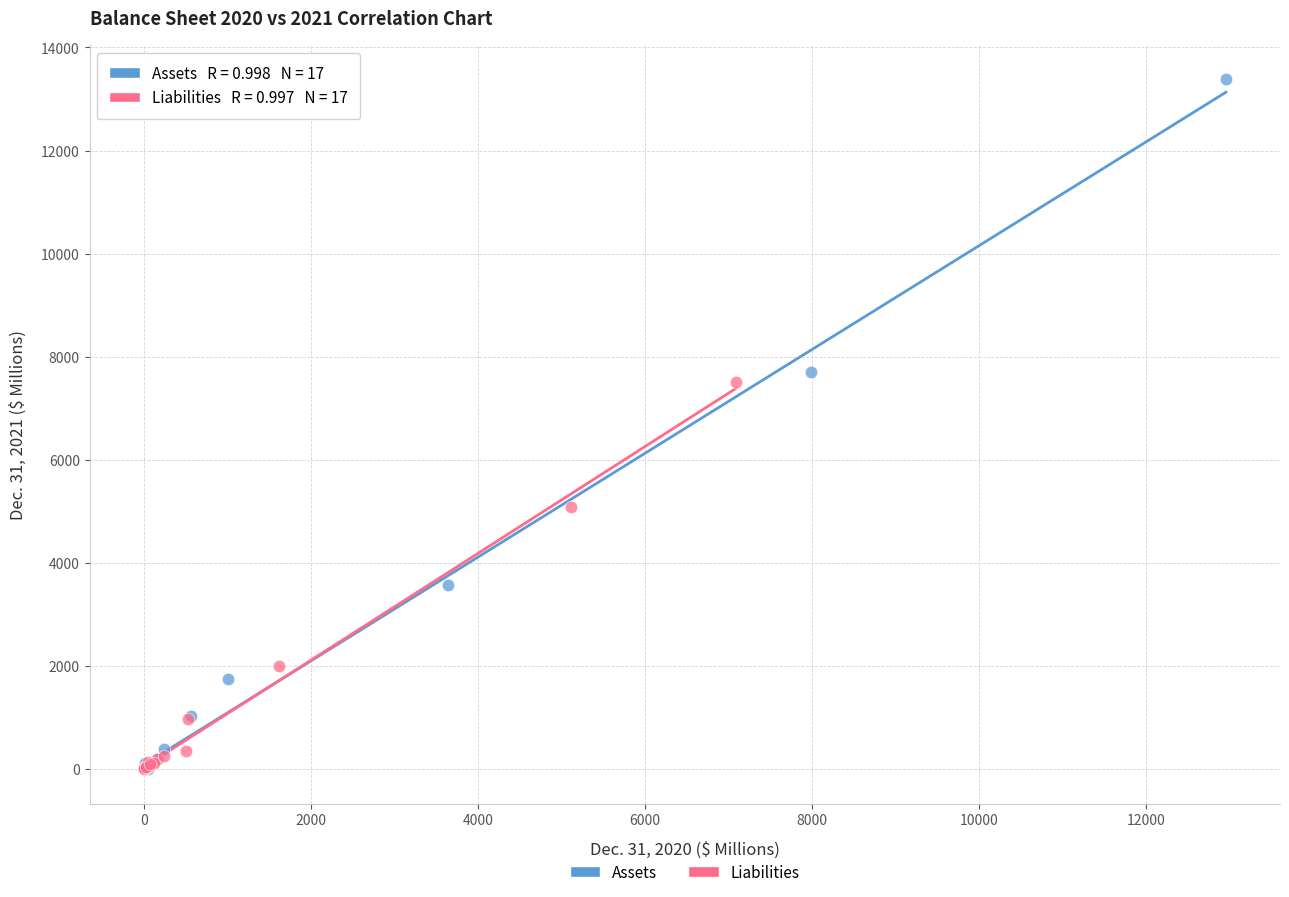

Which series contains the highest Y value?

Assets